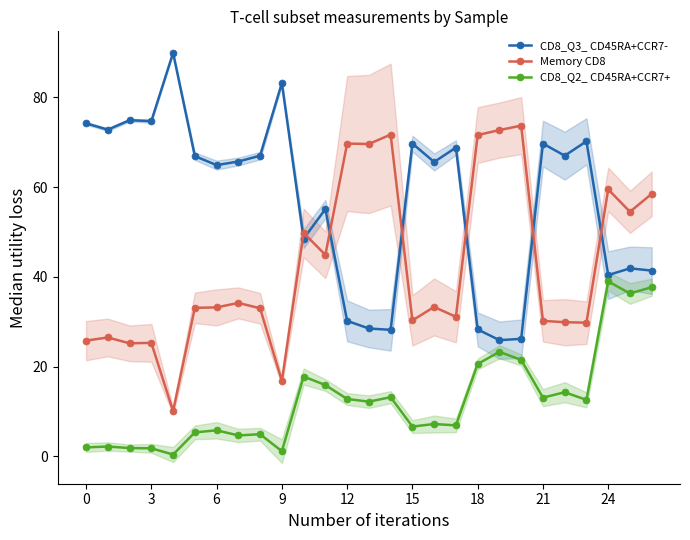

True or false: CD8_Q3_ CD45RA+CCR7- has more than 2 points higher than both neighbors.

True